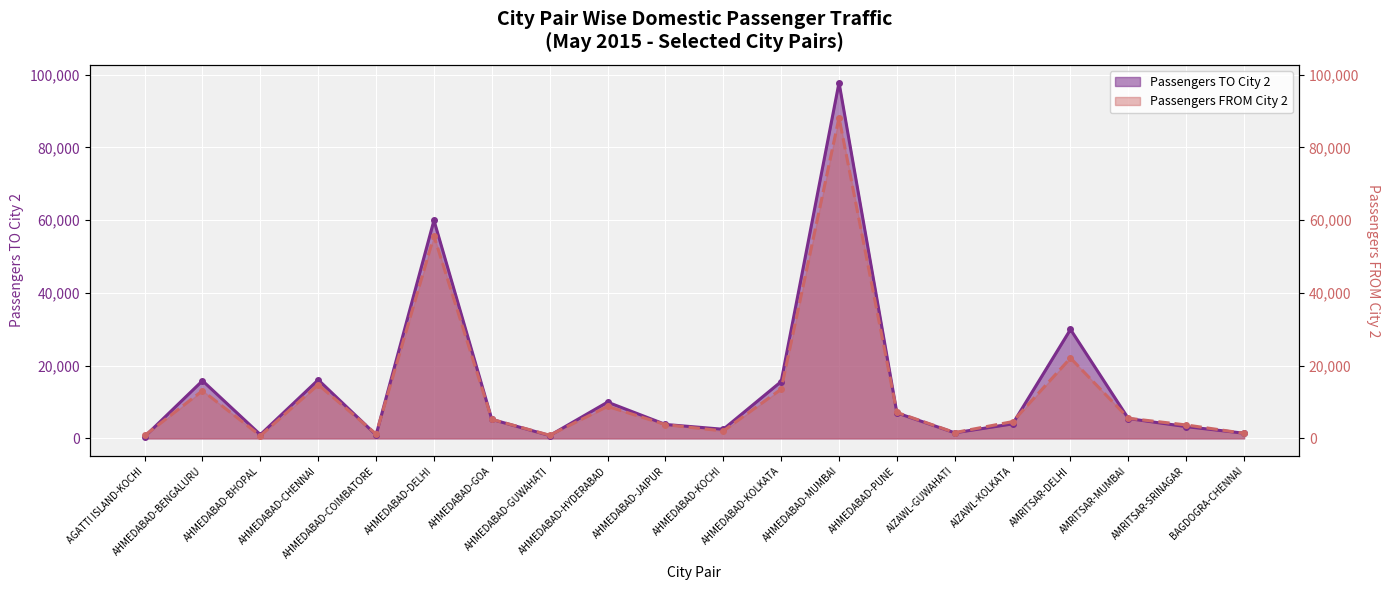

Where do Passengers TO City 2 and Passengers FROM City 2 first cross each other?

AGATTI ISLAND-KOCHI and AHMEDABAD-BENGALURU